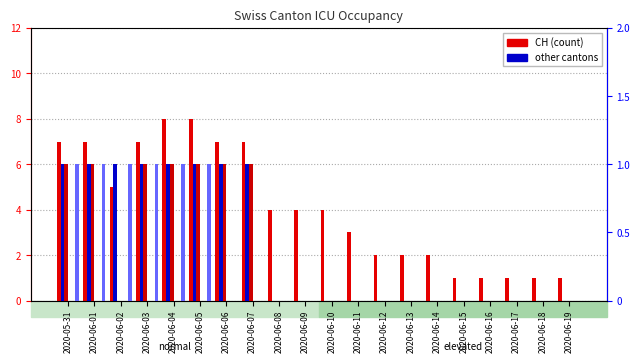

The GR series shows 1 at 2020-06-03. True or false?

True